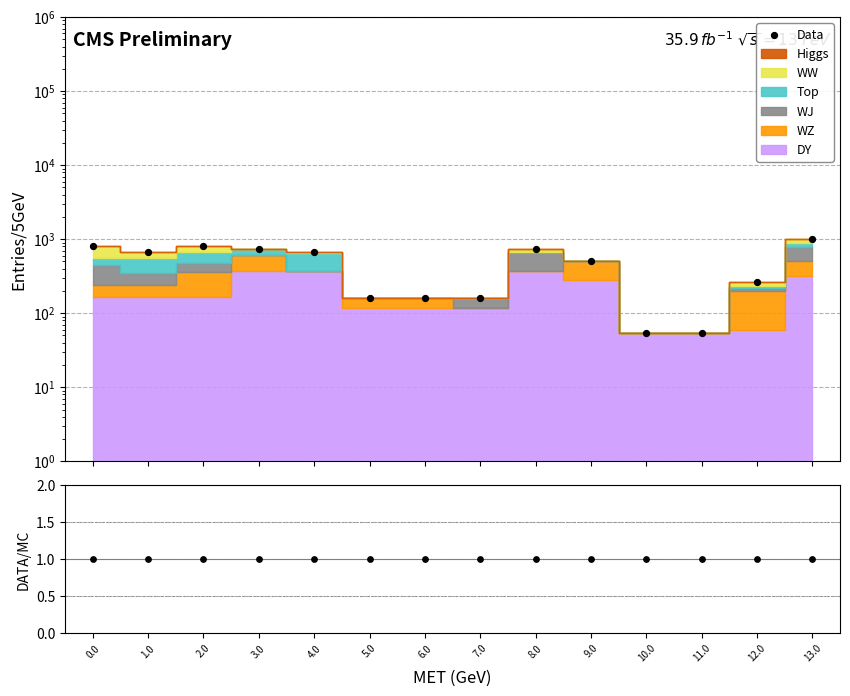

Approximately how many times larger is the value at 2.0 compared to 9.0?

1.6